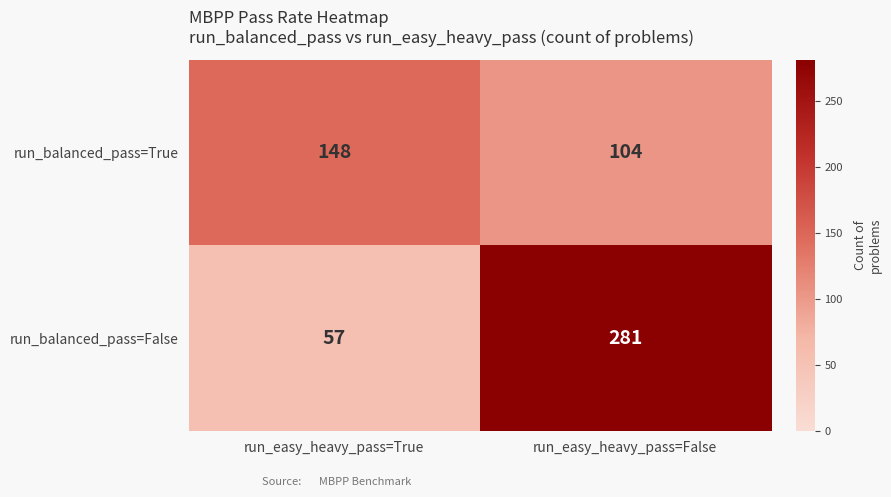

Is it true that run_balanced_pass=True equals 199 at run_easy_heavy_pass=True?

False